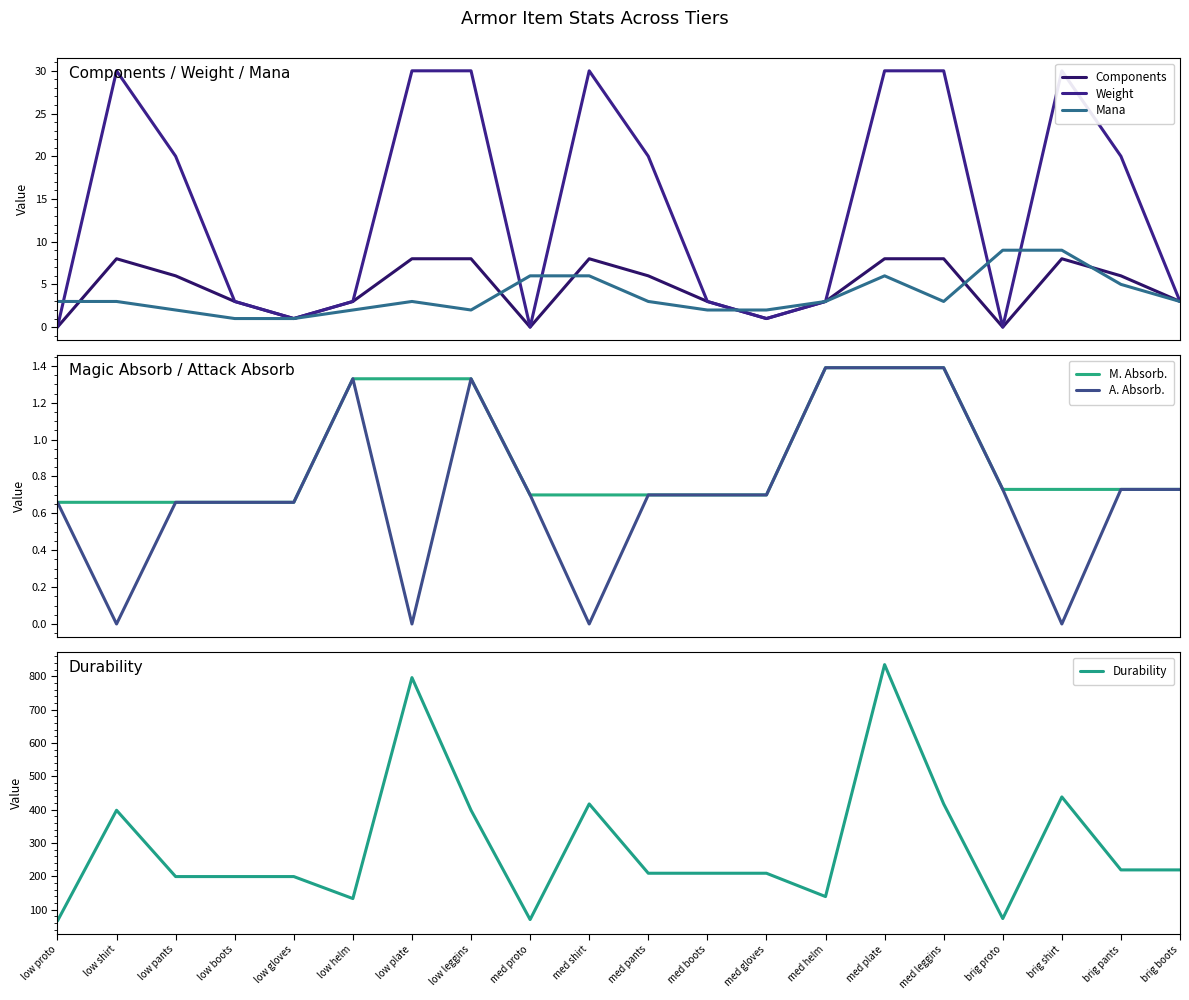

What is the difference between the second highest and minimum values in the Components series?

8